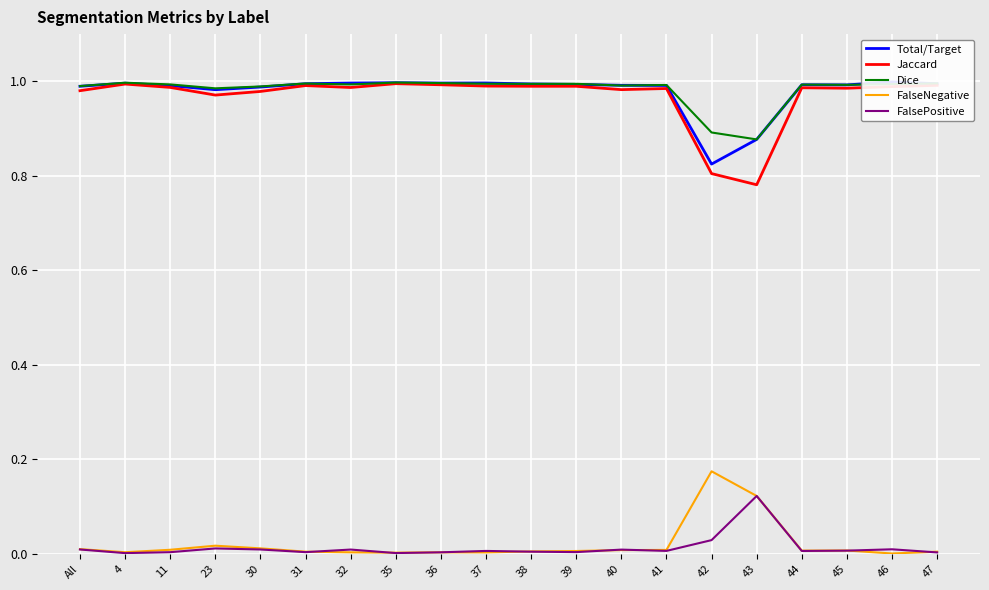

What is the highest value of the FalsePositive series?

0.1